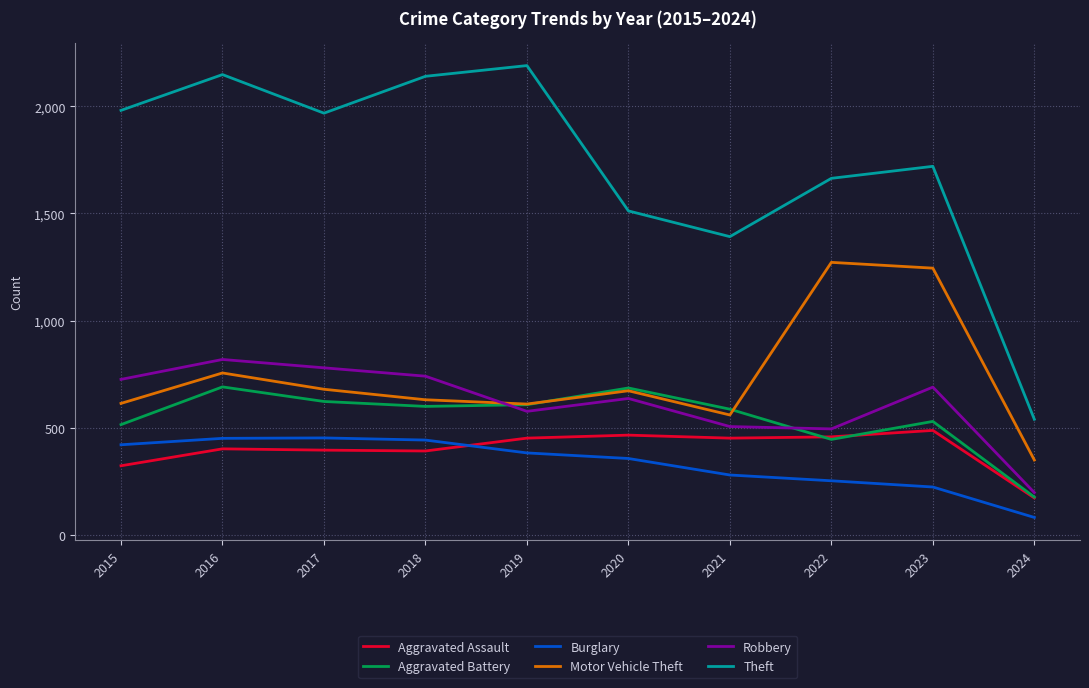

What is the highest value of the Burglary series?

453